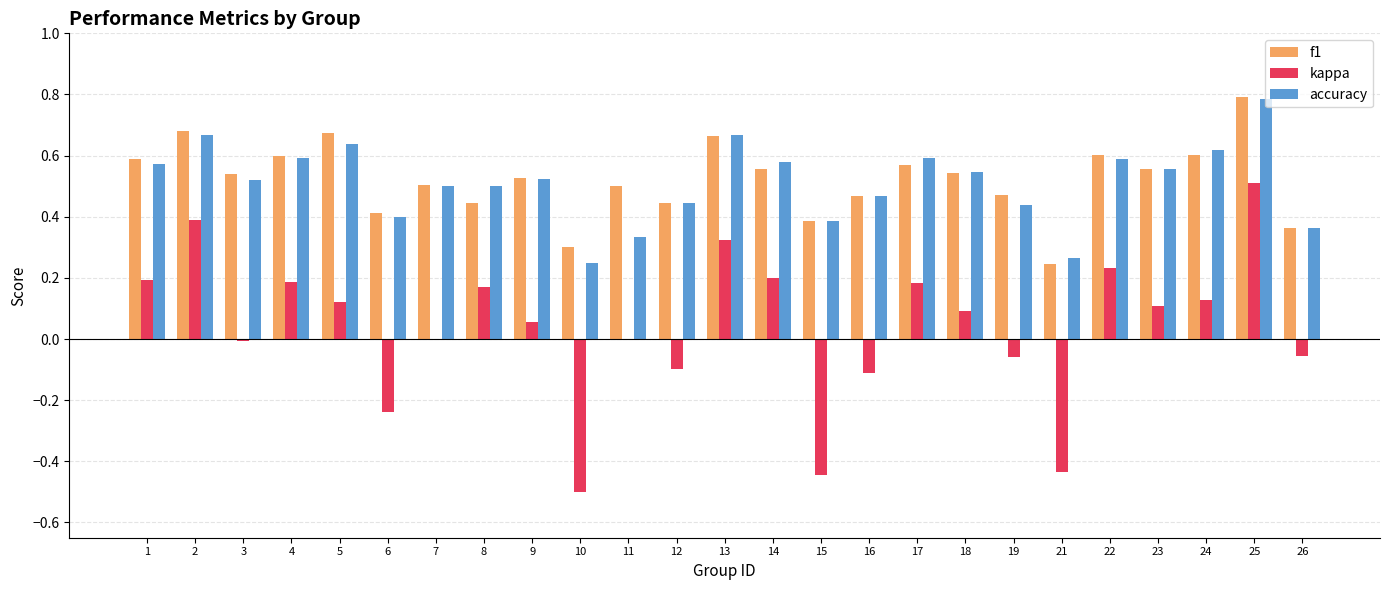

Which category has the highest value across all series?

25